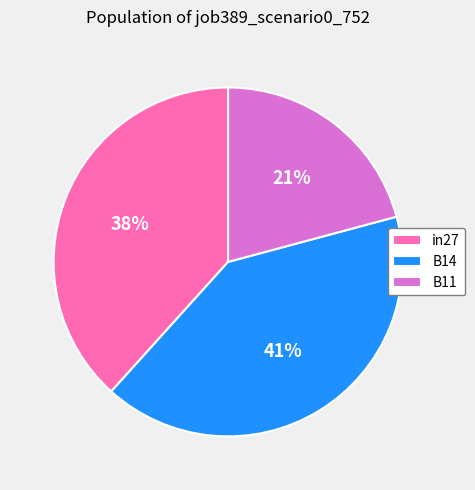

Between in27 and B14, which is larger?

B14